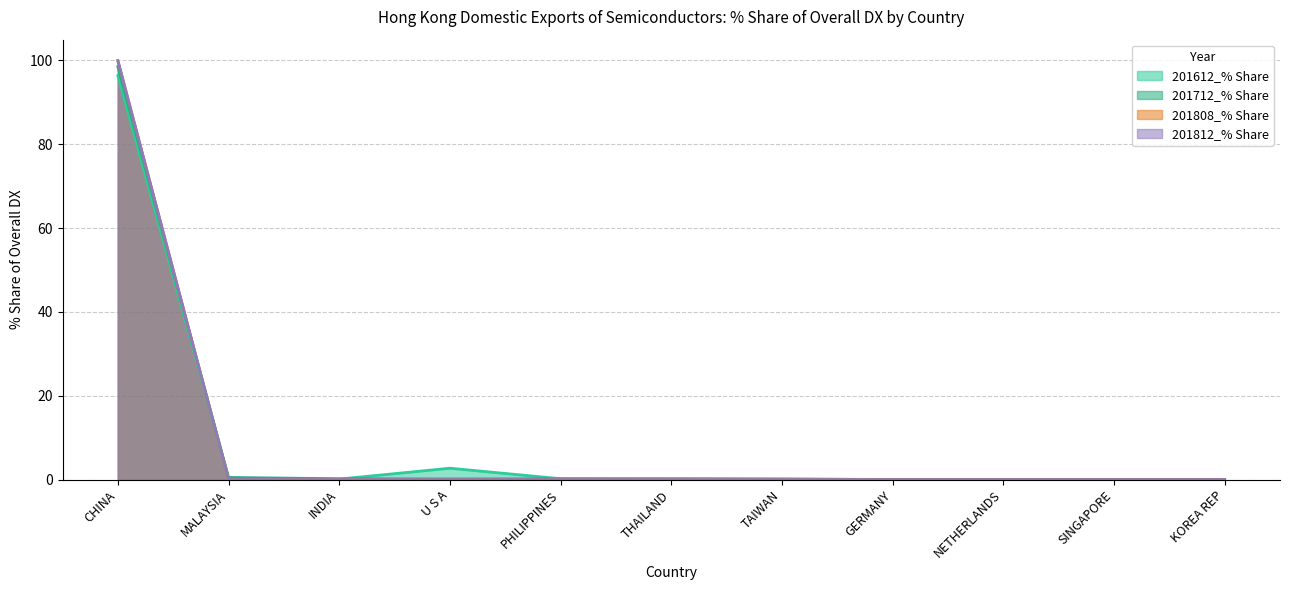

What are all the series names shown in the legend?

201612_% Share, 201712_% Share, 201808_% Share, 201812_% Share